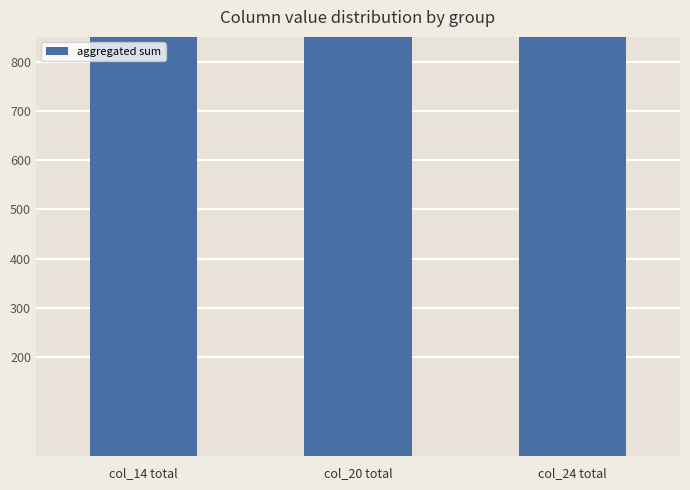

What is the average value?

2388